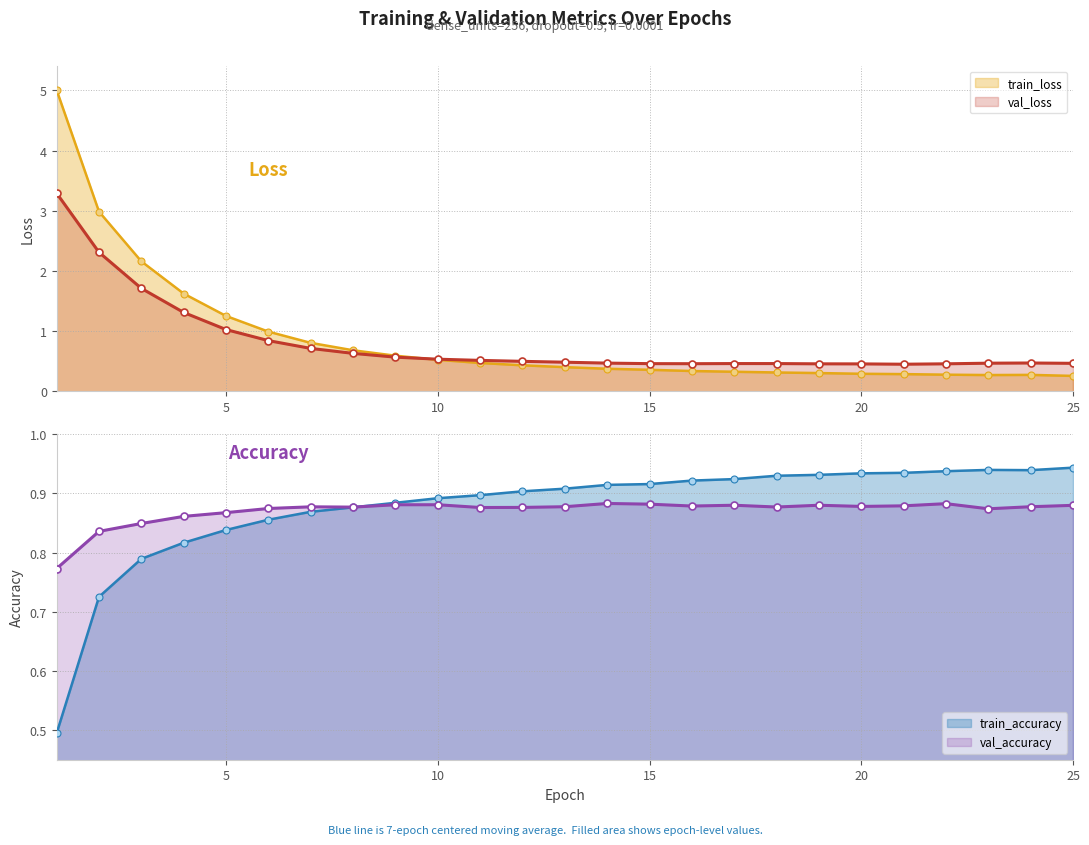

How many categories are shown in the chart?

25